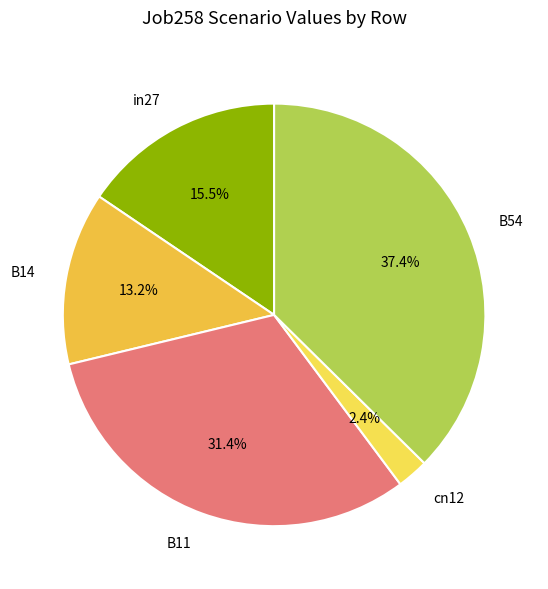

What percentage is NOT represented by B11?

68.6%